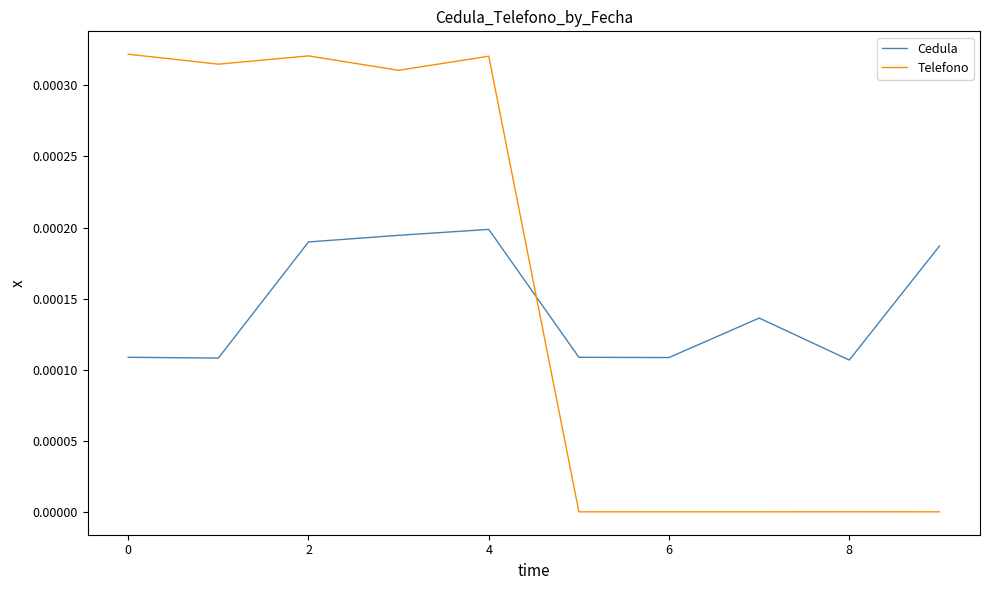

In Telefono, how many points are lower than both neighbors (excluding endpoints)?

3